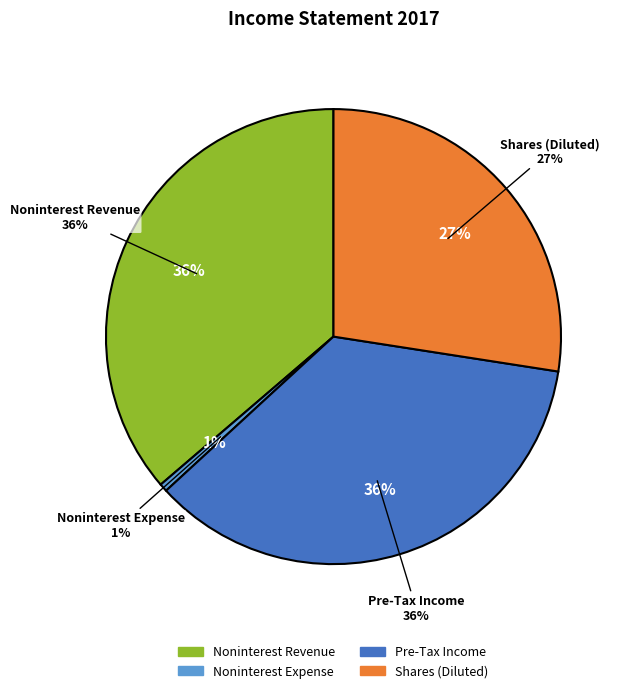

To the nearest percent, what percentage of the pie is Shares (Diluted)?

27%